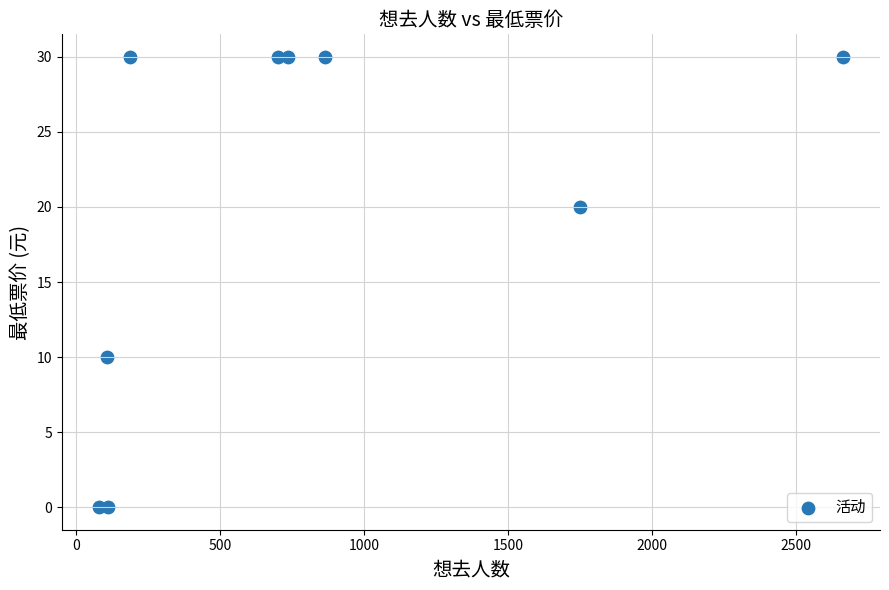

What is the range of Y values (max minus min)?

30